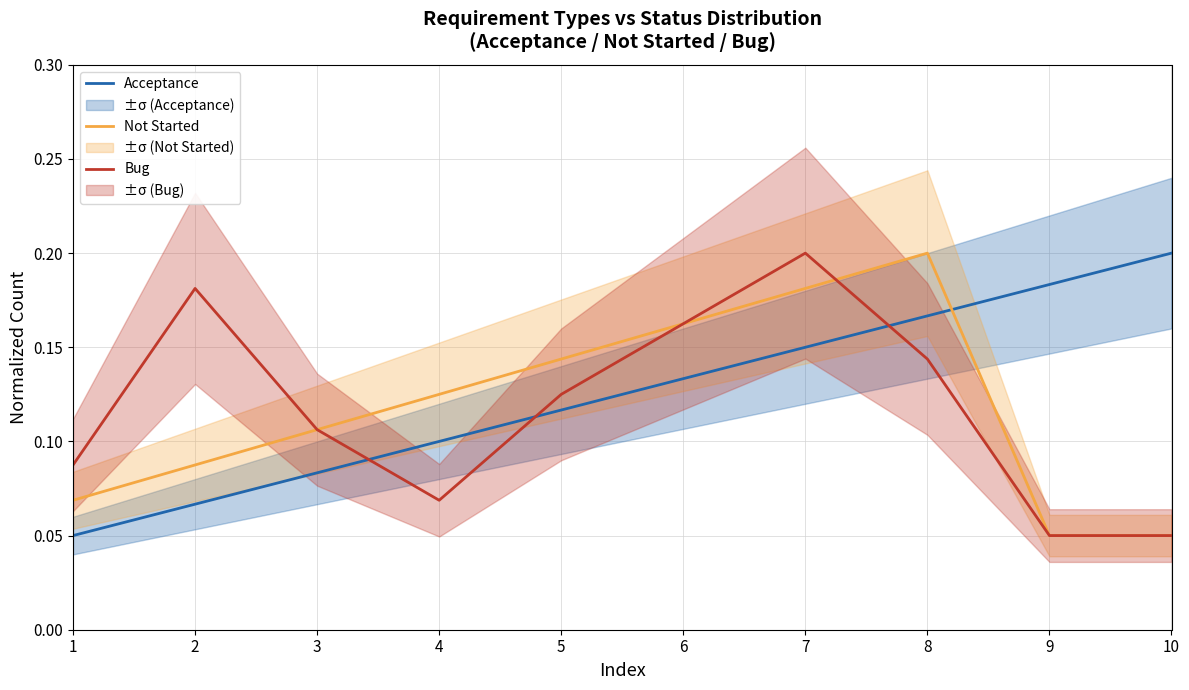

Reading right to left, what are all the values shown in this chart?

Acceptance: 0.2	0.2	0.2	0.1	0.1	0.1	0.1	0.1	0.1	0.1
Not Started: 0.1	0.1	0.2	0.2	0.2	0.1	0.1	0.1	0.1	0.1
Bug: 0.1	0.1	0.1	0.2	0.2	0.1	0.1	0.1	0.2	0.1